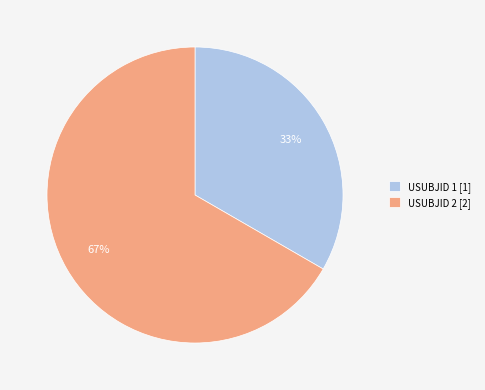

What percentage is the USUBJID 1 slice, to the nearest percent?

33%